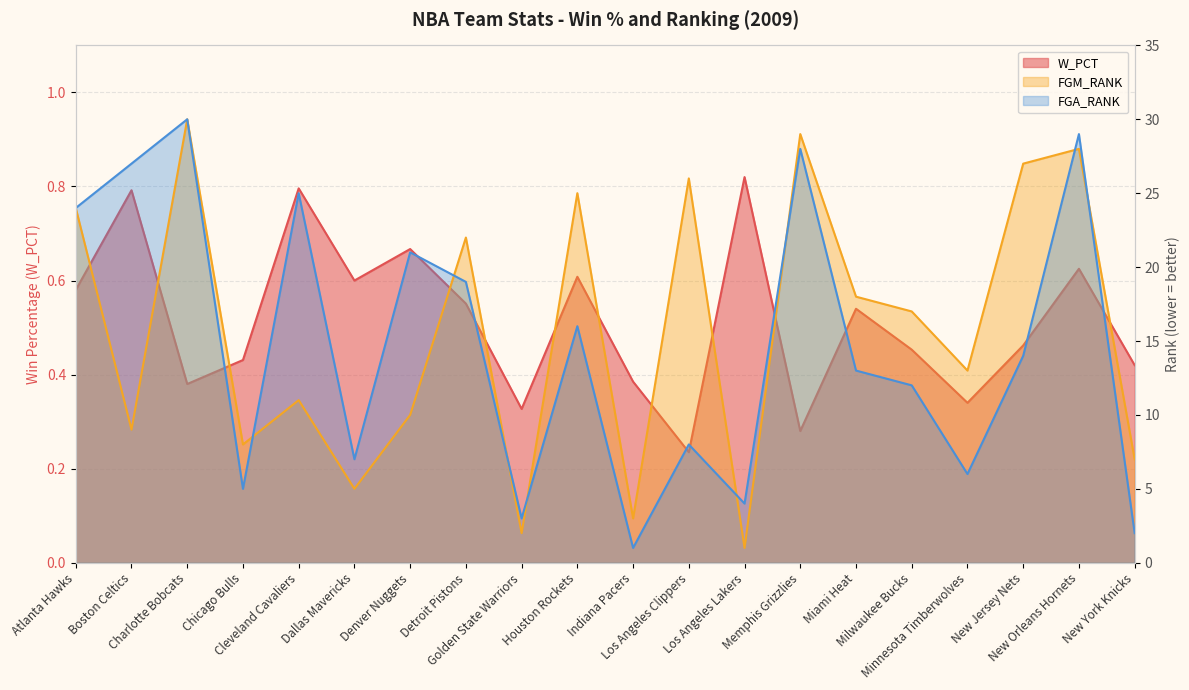

What is the sum of the W_PCT values at Cleveland Cavaliers and New Orleans Hornets?

1.4